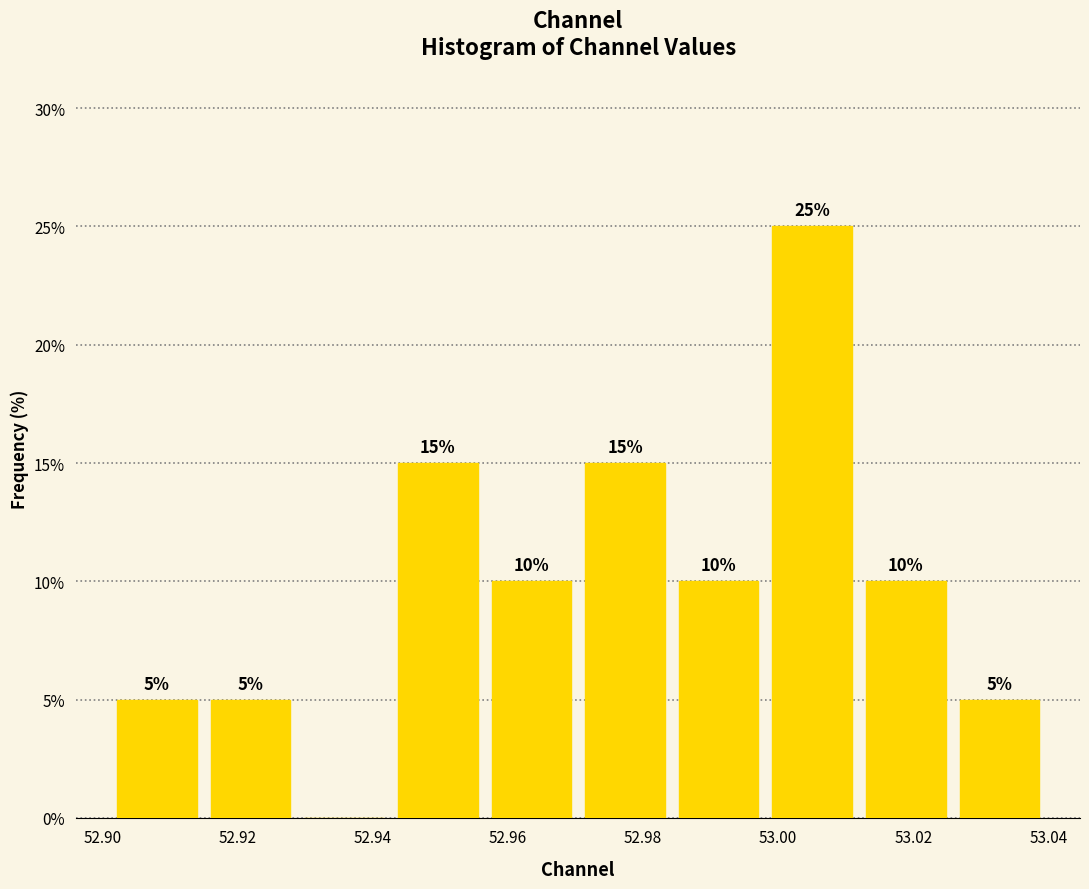

Which range on the x-axis has the tallest bar?

52.998 to 53.012